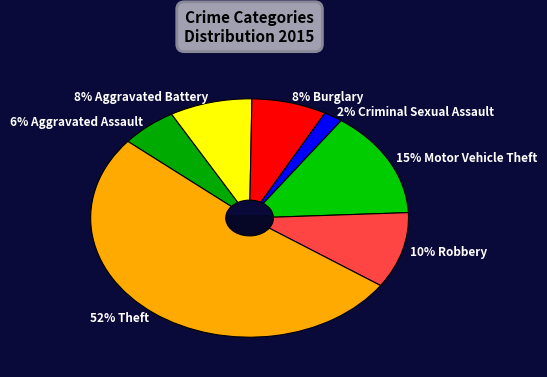

True or false: Theft accounts for 52% of the total.

True